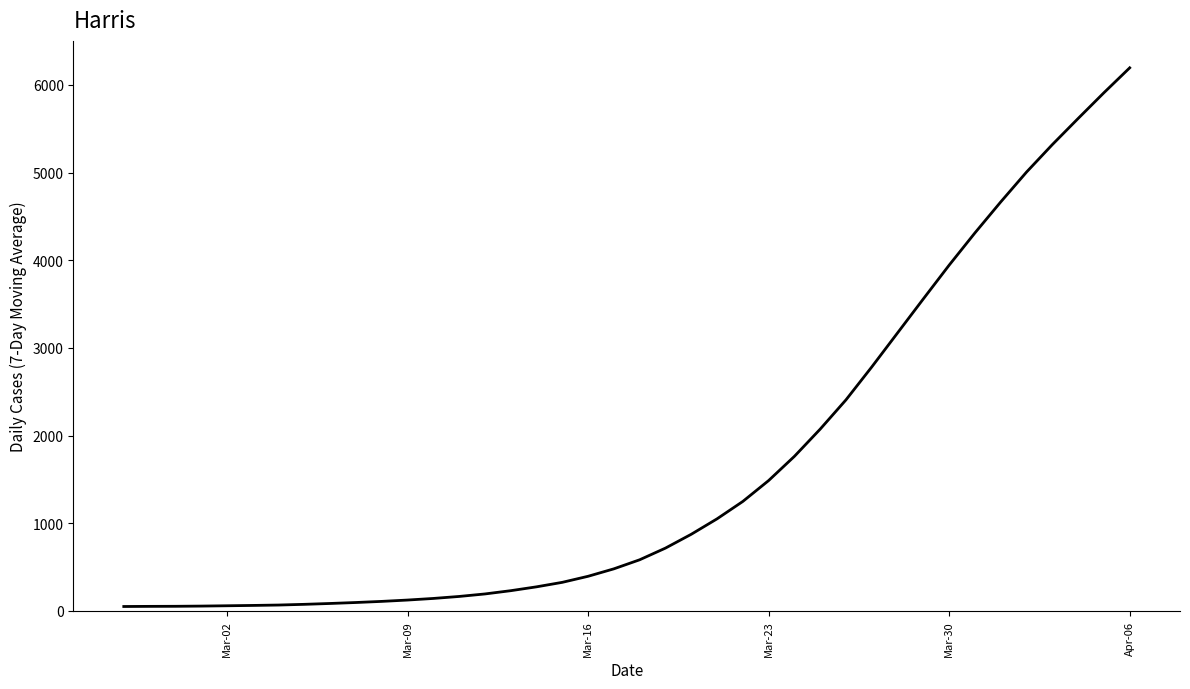

What is the greatest value displayed?

6195.9